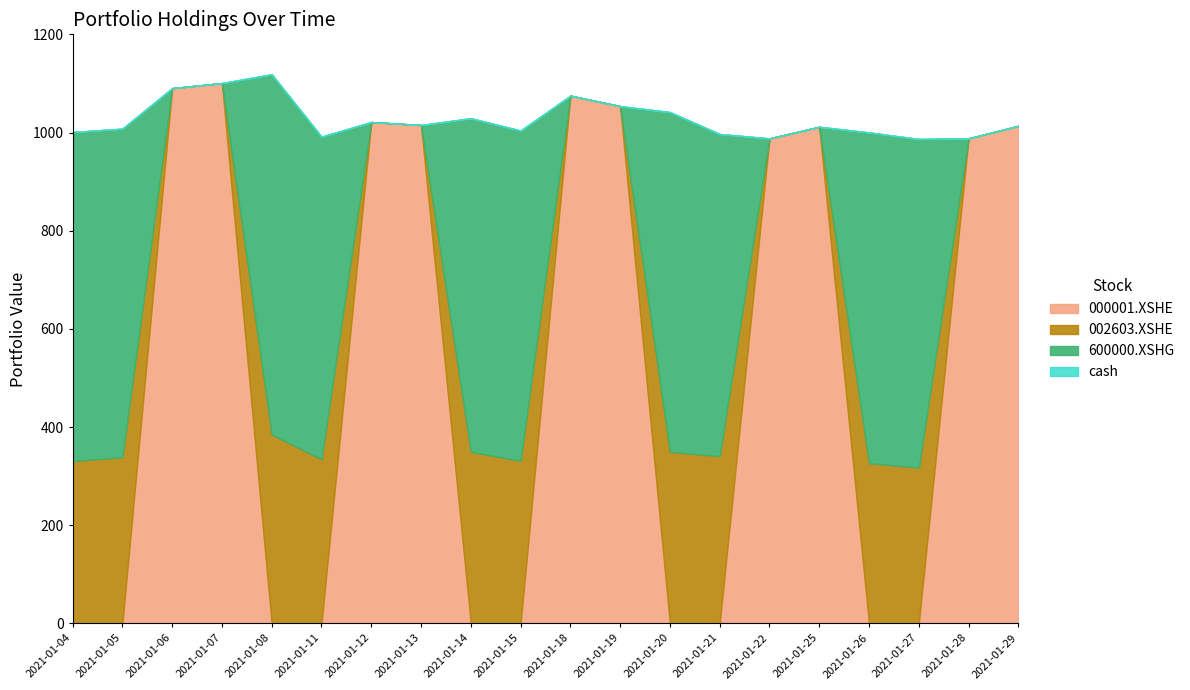

Does the chart display data point markers on the line(s)?

No